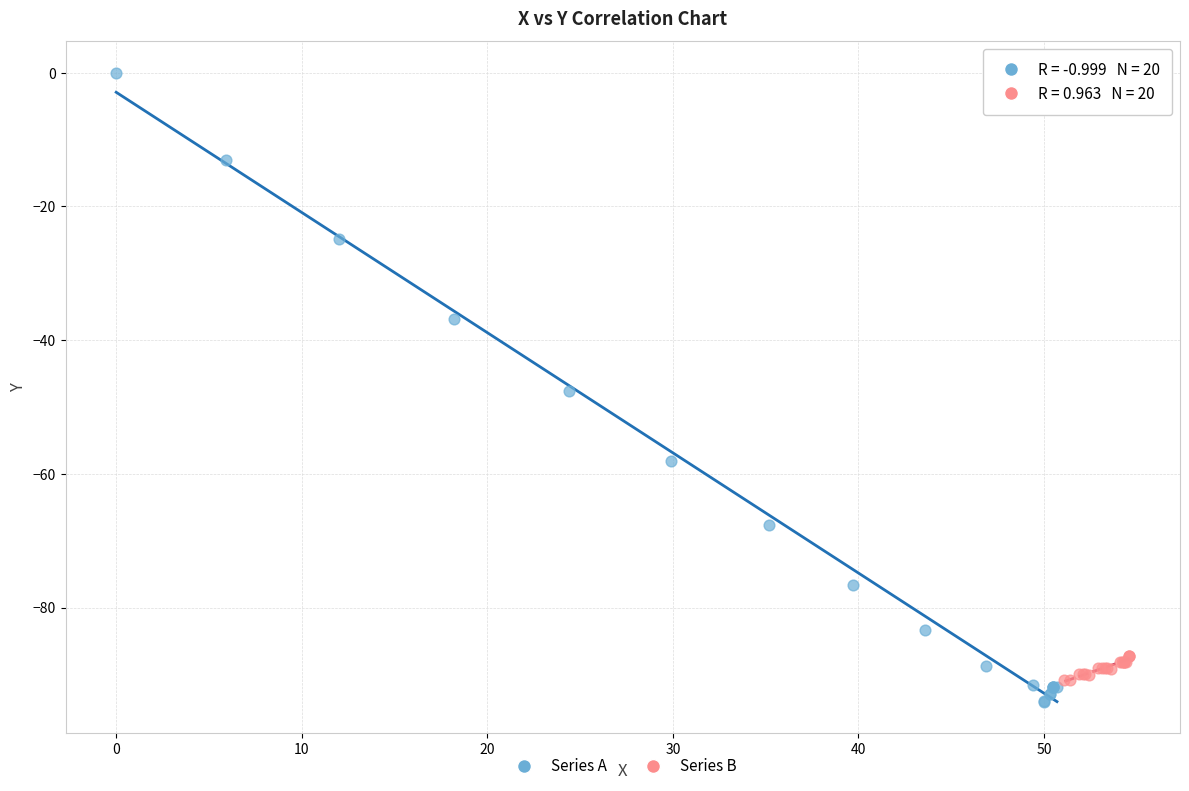

Which series reaches the maximum Y coordinate?

Series A